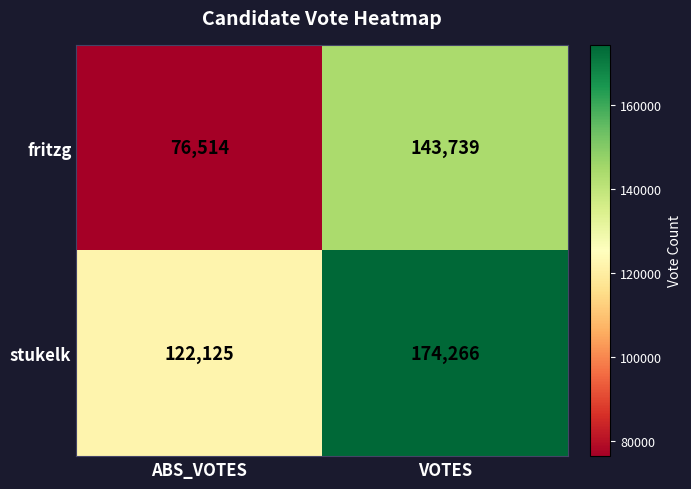

What is the sum of all stukelk values?

296391